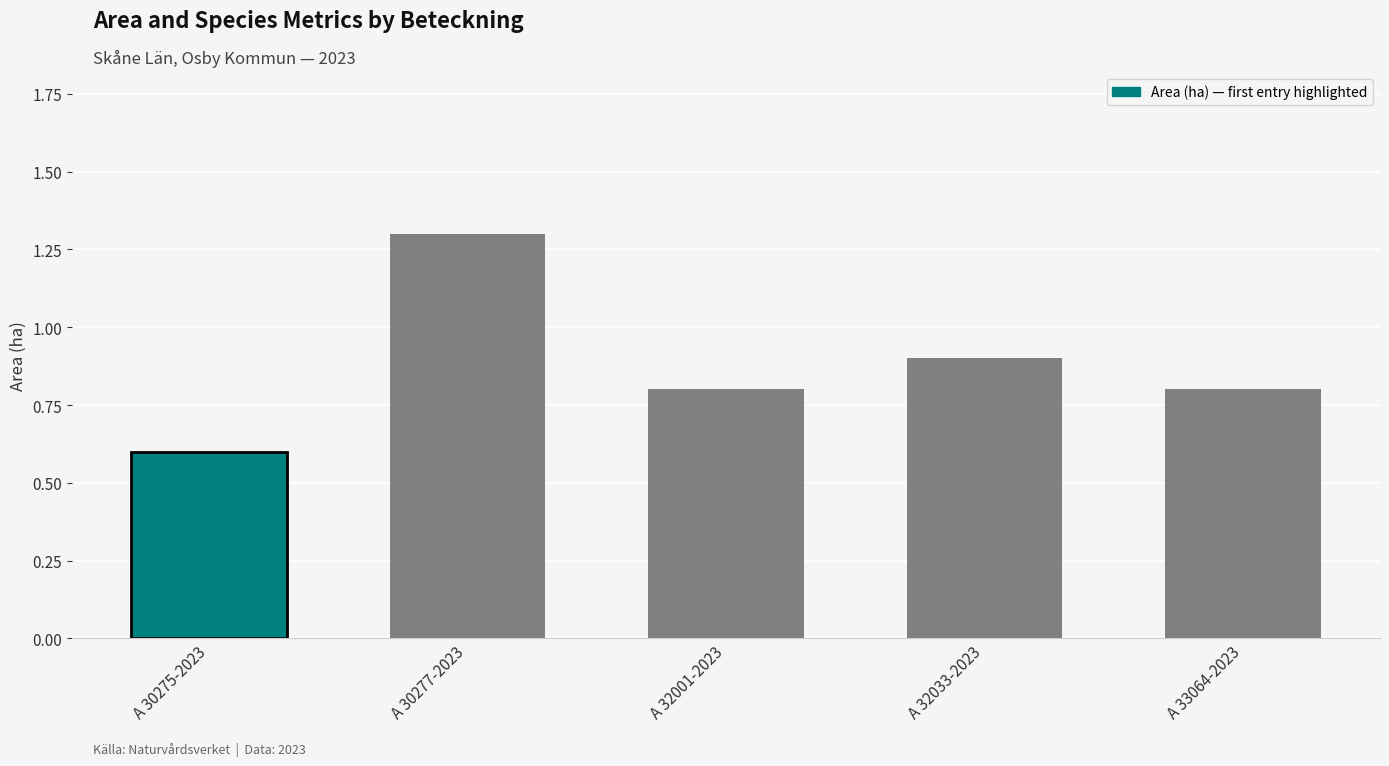

What is the total value across all series at A 33064-2023?

0.8